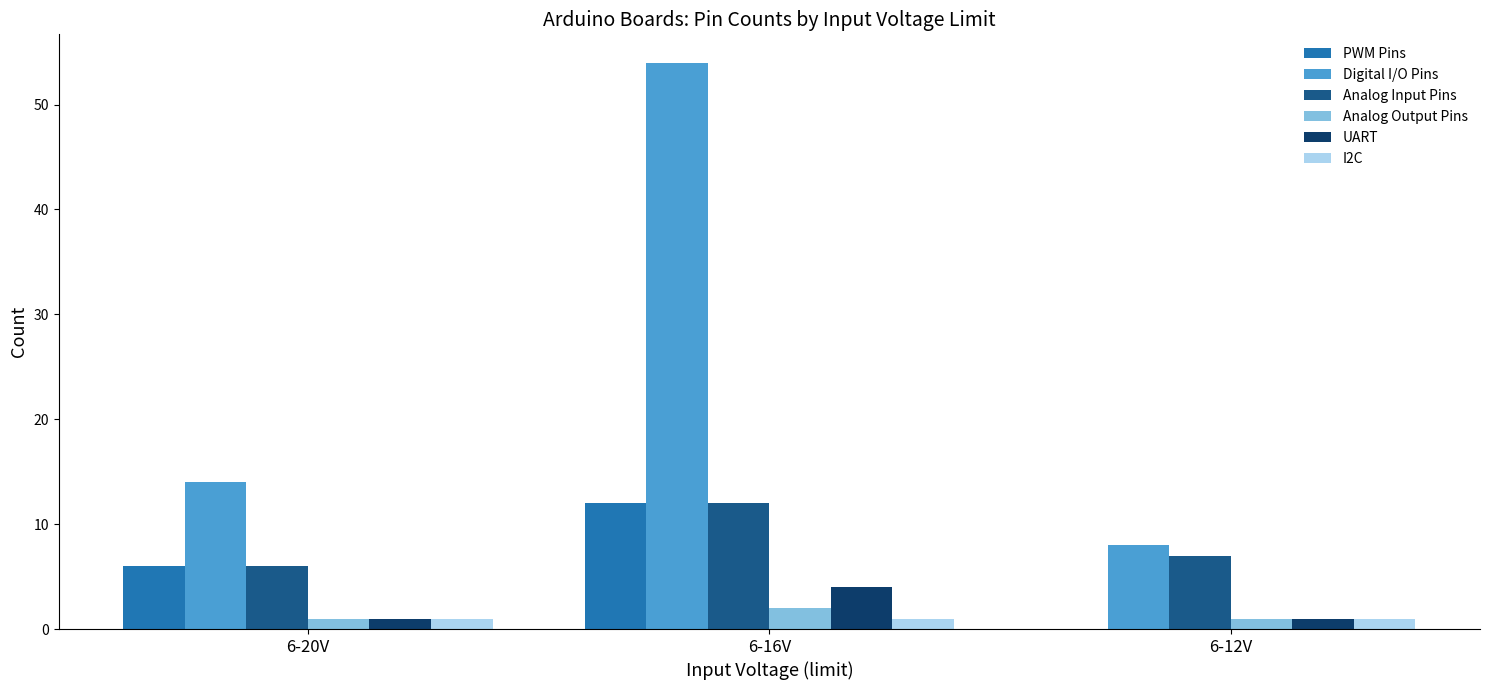

The value of I2C at 6-20V is 1. True or false?

True